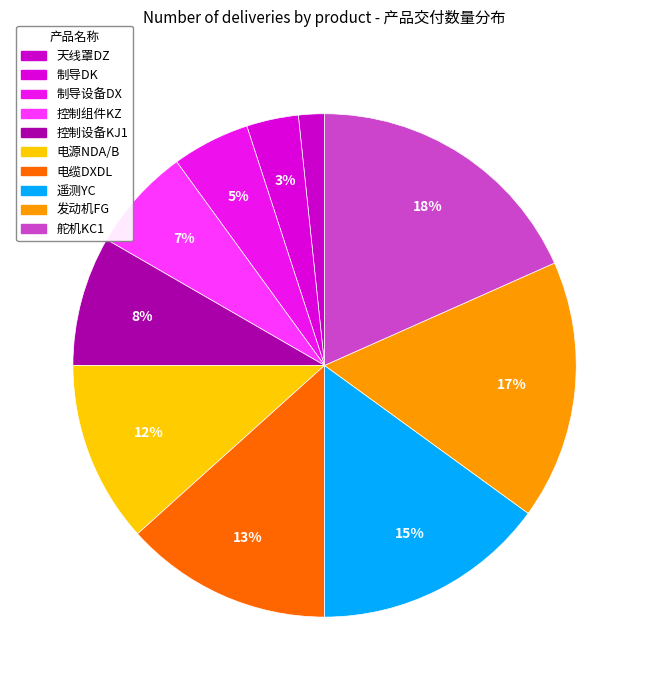

Rank the categories by value from lowest to highest.

天线罩DZ, 制导DK, 制导设备DX, 控制组件KZ, 控制设备KJ1, 电源NDA/B, 电缆DXDL, 遥测YC, 发动机FG, 舵机KC1